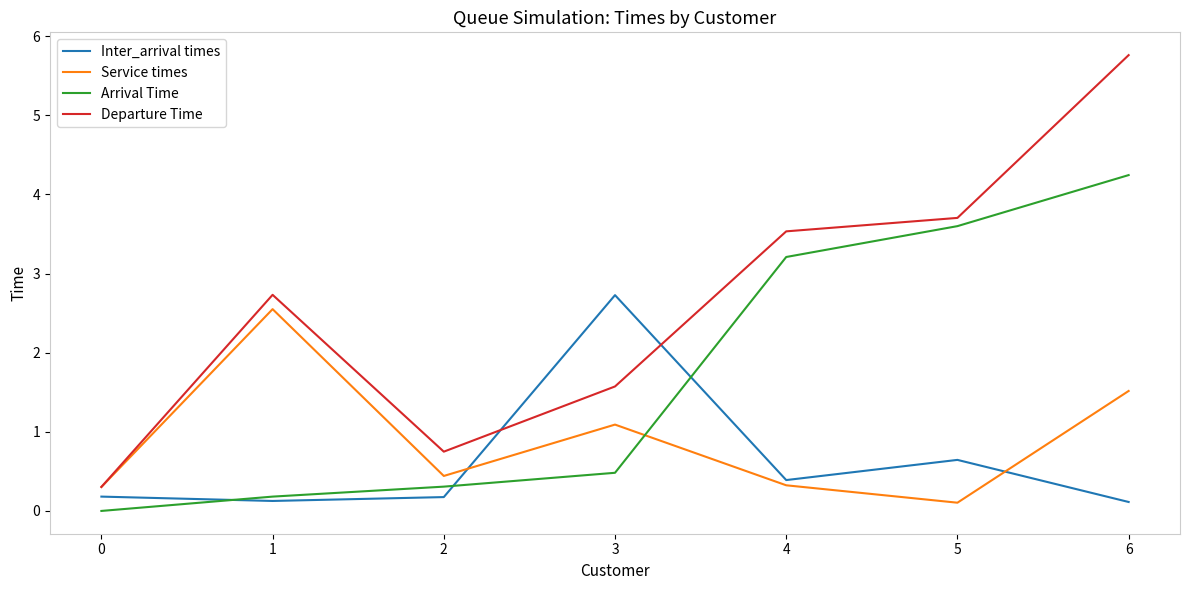

Does the chart have visible grid lines?

No